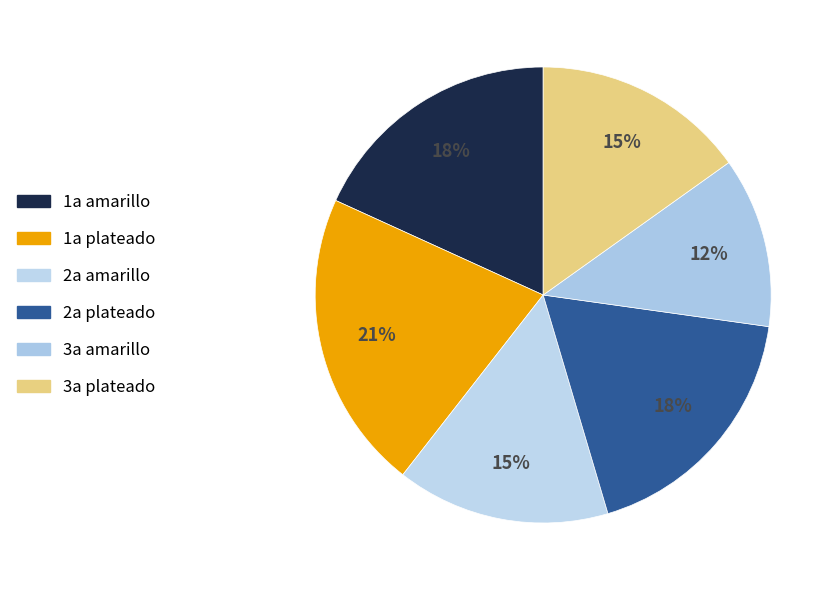

True or false: 1a plateado accounts for 21% of the total.

True